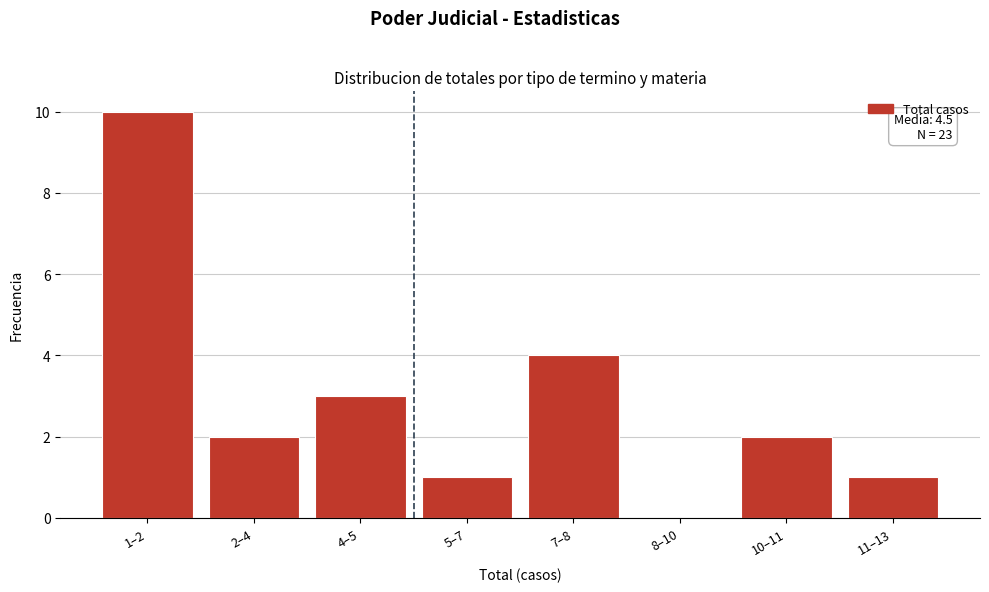

Reading left to right, list all the values displayed in this chart.

1–2=10	2–4=2	4–5=3	5–7=1	7–8=4	8–10=0	10–11=2	11–13=1